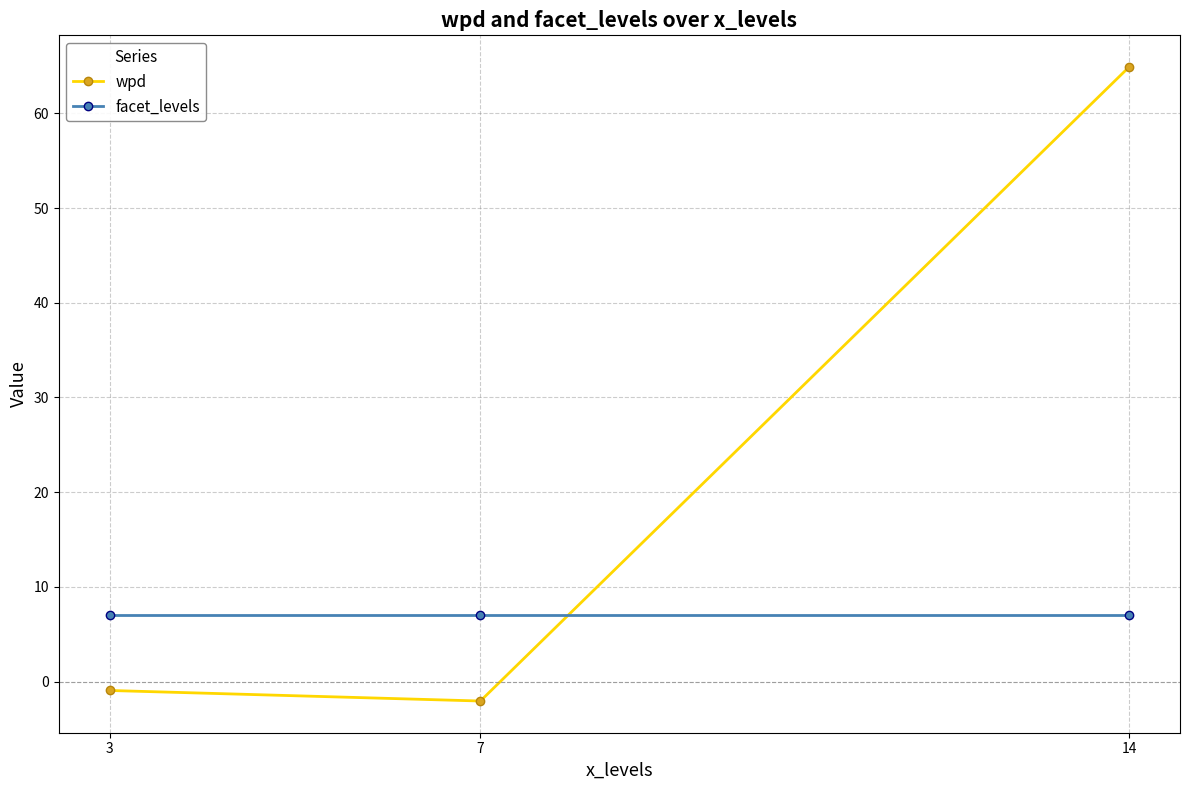

At 7, list the series in order from largest to smallest.

facet_levels, wpd